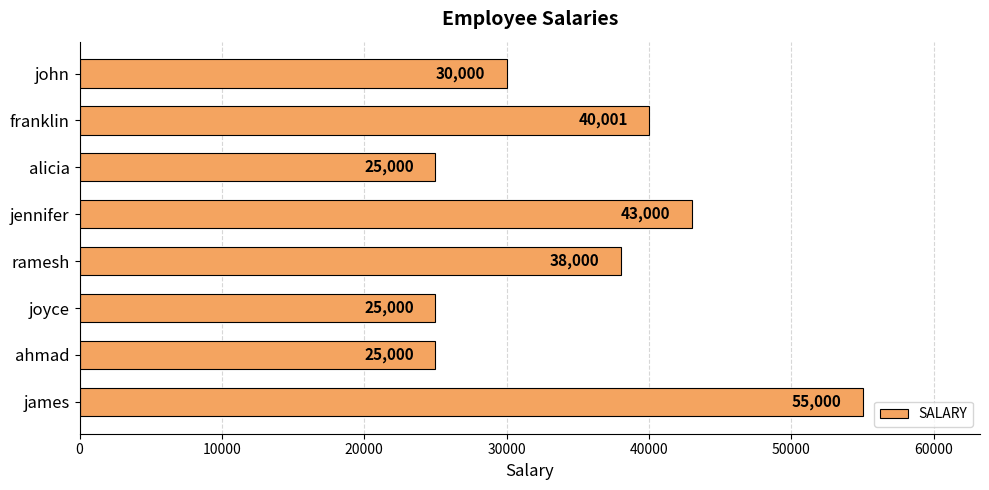

How many data points are less than 38000?

4